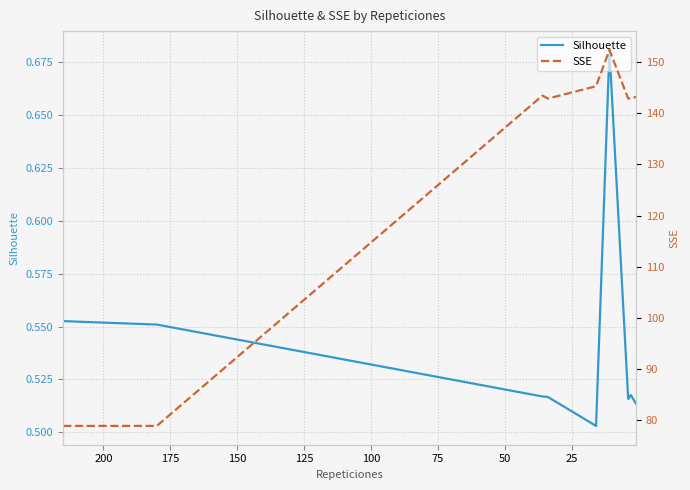

True or false: SSE and Silhouette intersect in this chart.

False